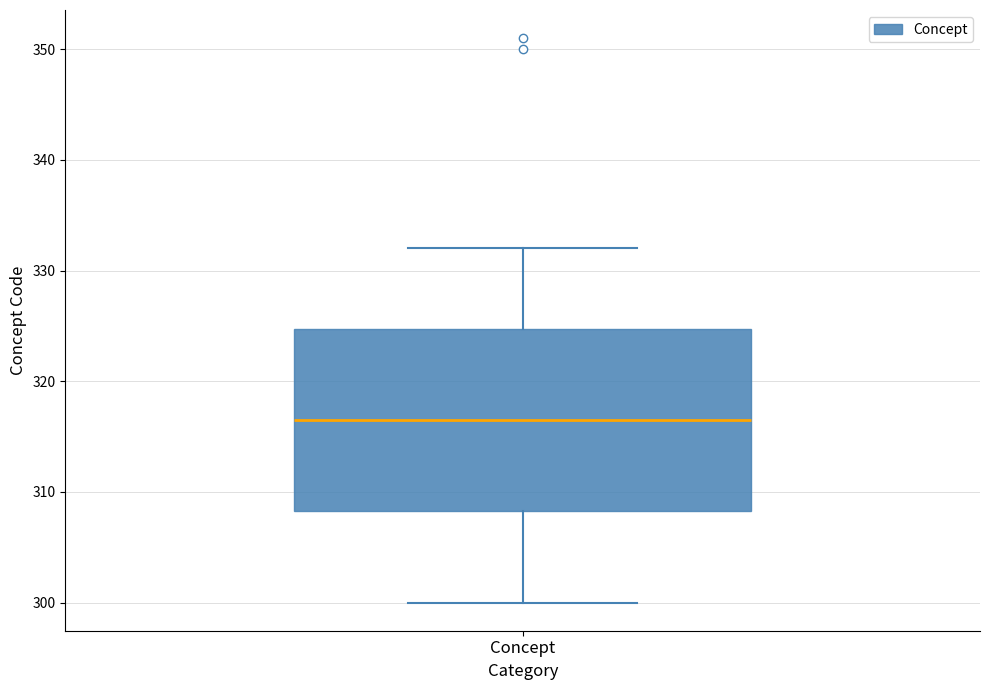

Read this box plot against the y-axis: the position of the median line, the range covered by the box, and the ends of both whiskers. The values are not printed on the chart, so give them approximately, as read against the axis.

median 317, box 308 to 325, whiskers 300 to 332